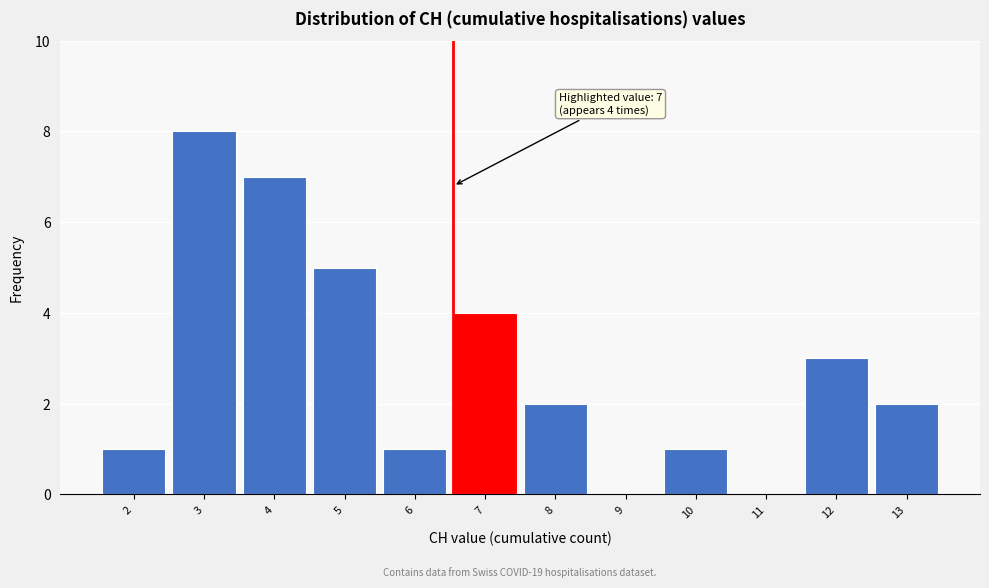

Reading left to right, extract all data points from this chart.

2=1	3=8	4=7	5=5	6=1	7=4	8=2	9=0	10=1	11=0	12=3	13=2